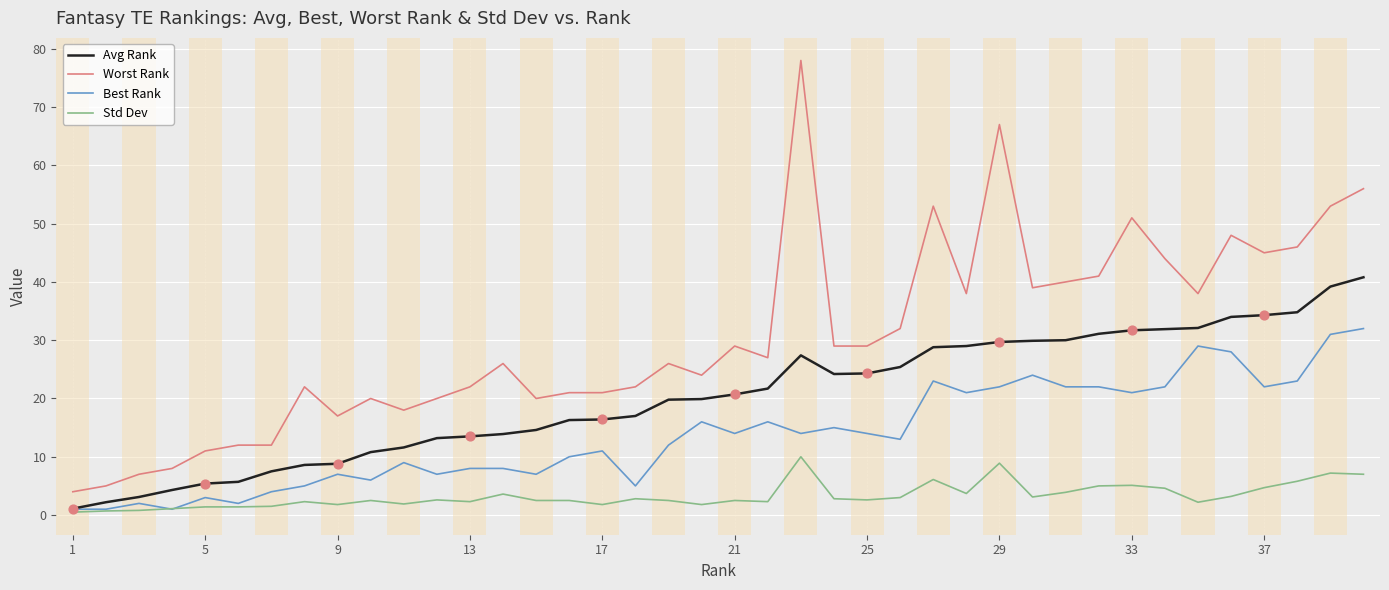

Which series has the largest range (max minus min)?

Worst Rank